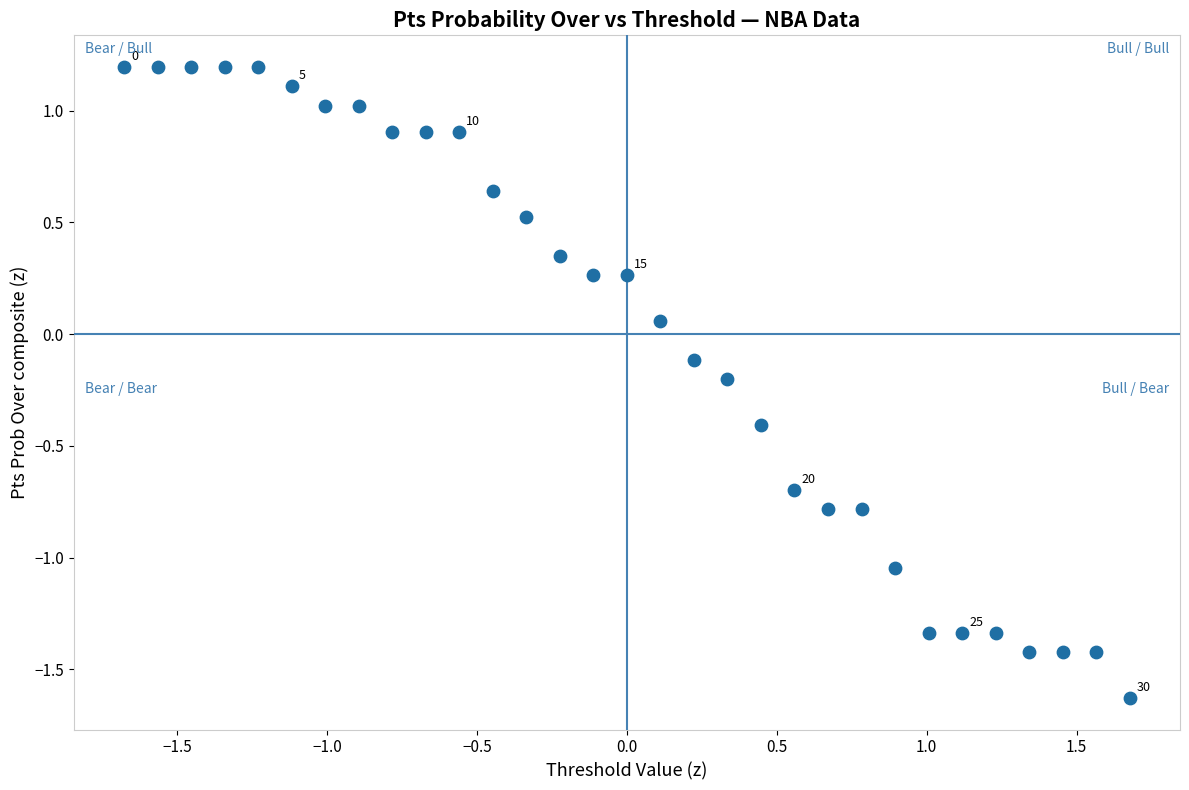

What is the range of Y values (max minus min)?

2.8